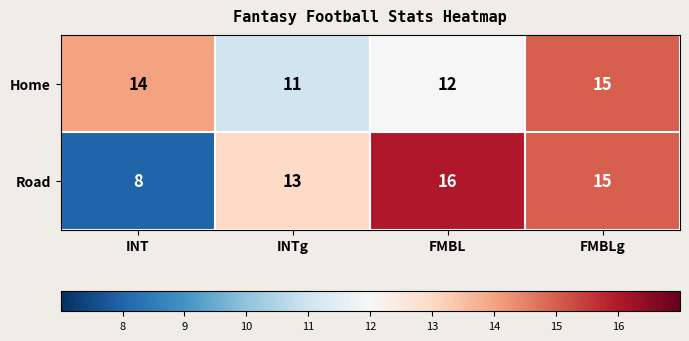

At which category is the sum across all series the highest?

FMBLg